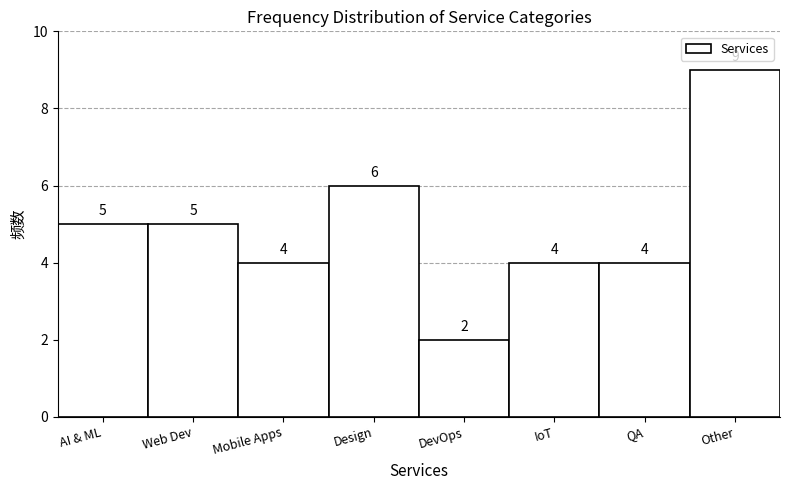

Reading left to right, what are all the values shown in this chart?

AI & ML=5	Web Dev=5	Mobile Apps=4	Design=6	DevOps=2	IoT=4	QA=4	Other=9